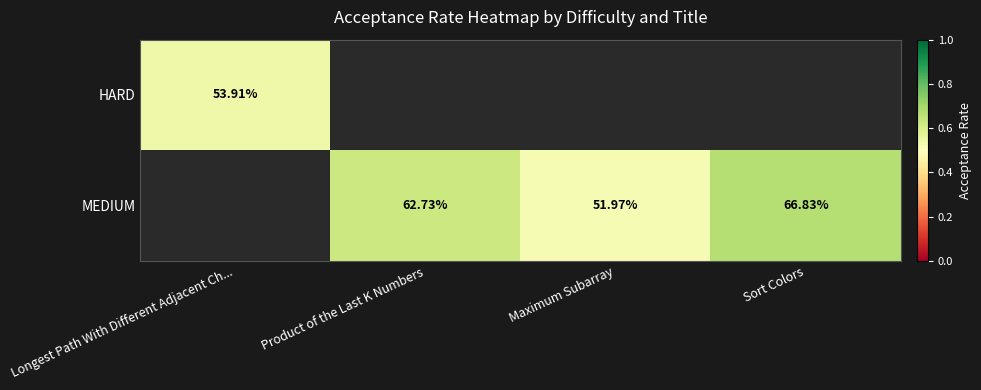

Is the value of MEDIUM at Maximum Subarray greater than the value of HARD at Longest Path With Different Adjacent Ch...?

No